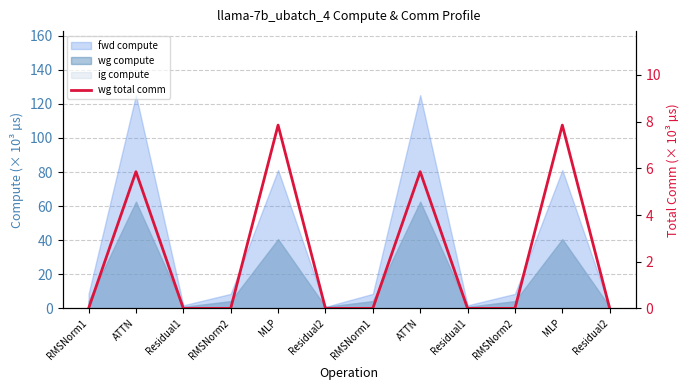

Does the chart display data point markers on the line(s)?

No